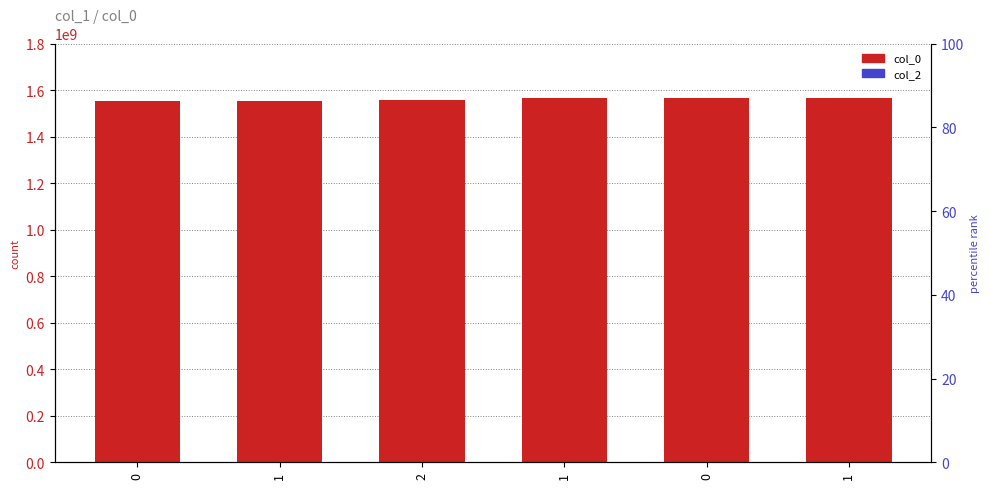

Does the chart contain any negative values?

No